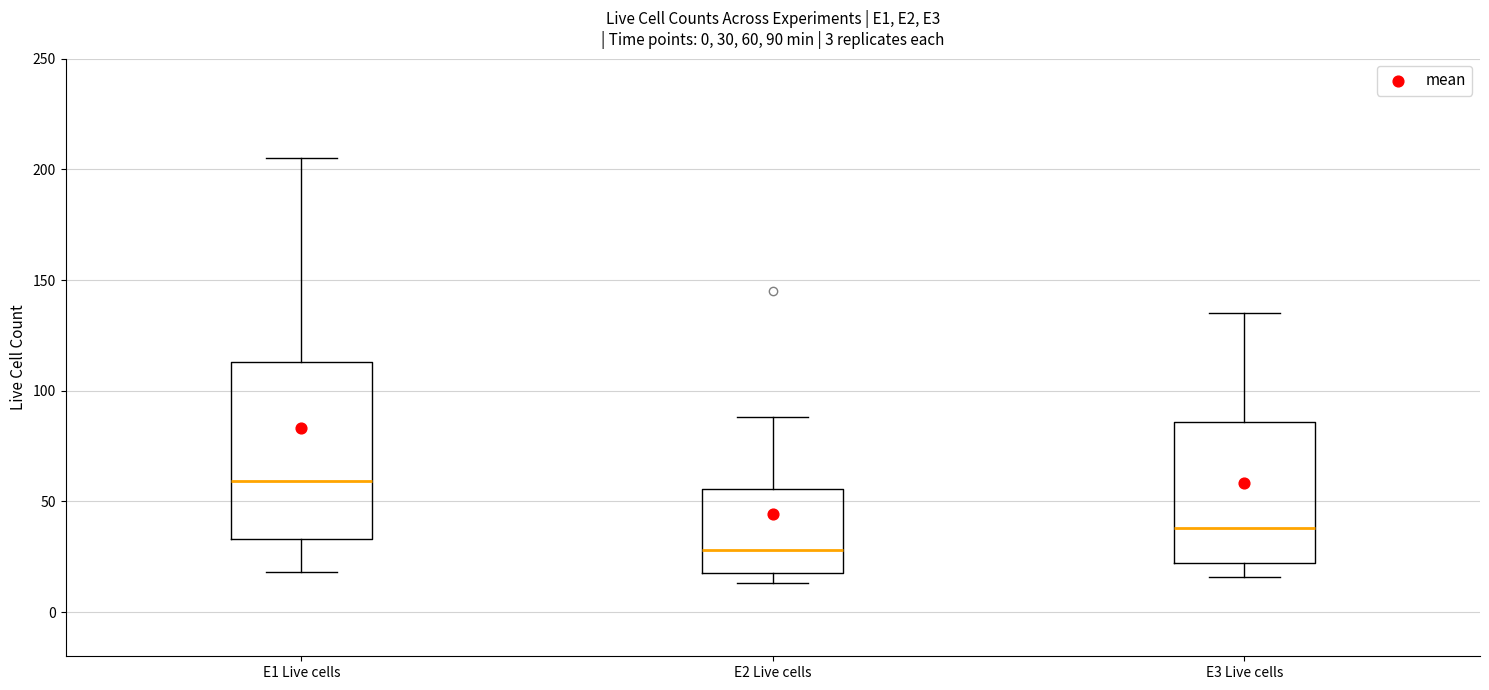

Which box has the lowest median line?

E2 Live cells